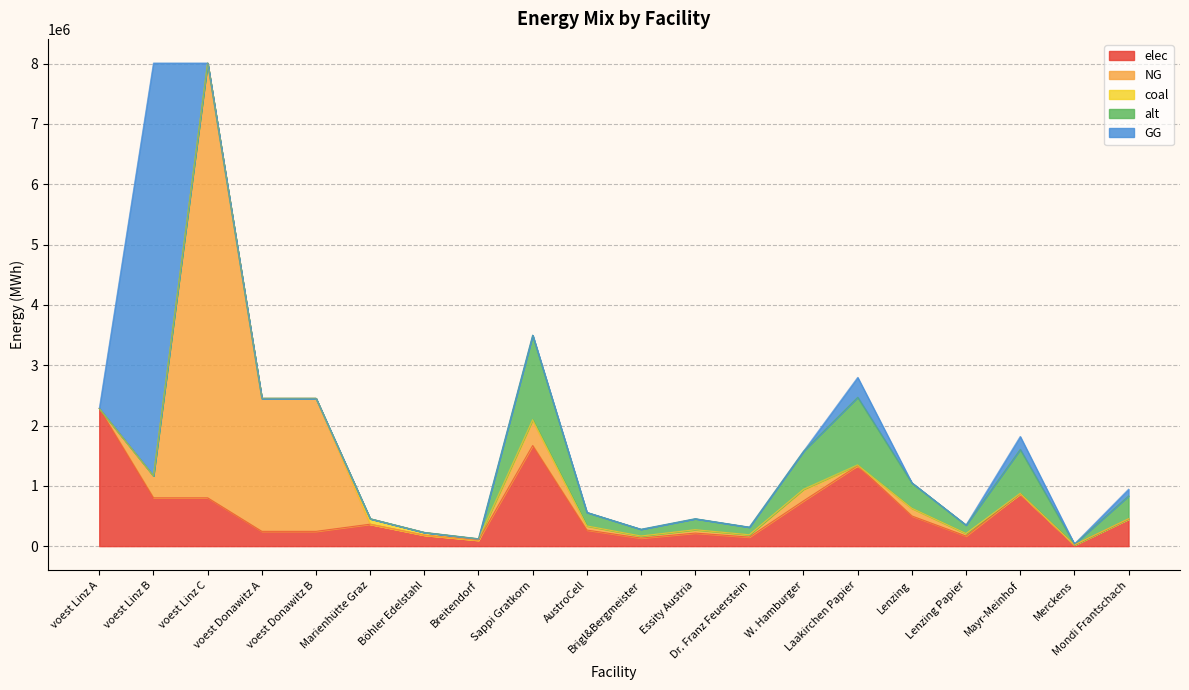

What is the sum of the NG values at AustroCell and W. Hamburger?

251535.9